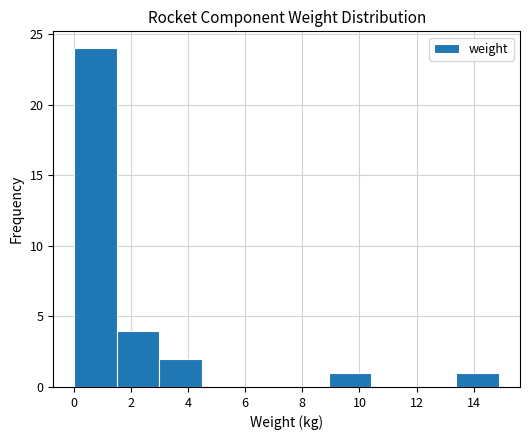

Reading left to right, transcribe this chart: for each bar, give the range it covers on the x-axis and its height. Neither the bar edges nor the heights are printed on the chart, so give them approximately, as read against the axes.

0.0 to 1.6: 24
1.6 to 3.0: 4
3.0 to 4.4: 2
4.4 to 6.0: 0
6.0 to 7.4: 0
7.4 to 9.0: 0
9.0 to 10.4: 1
10.4 to 12.0: 0
12.0 to 13.4: 0
13.4 to 14.8: 1